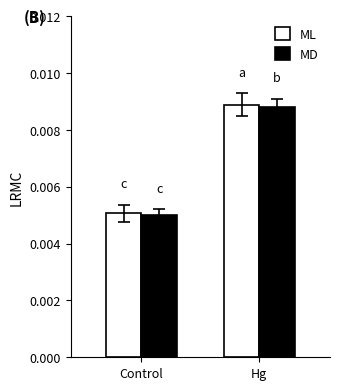

Where is MD nearest to the value 0?

Control